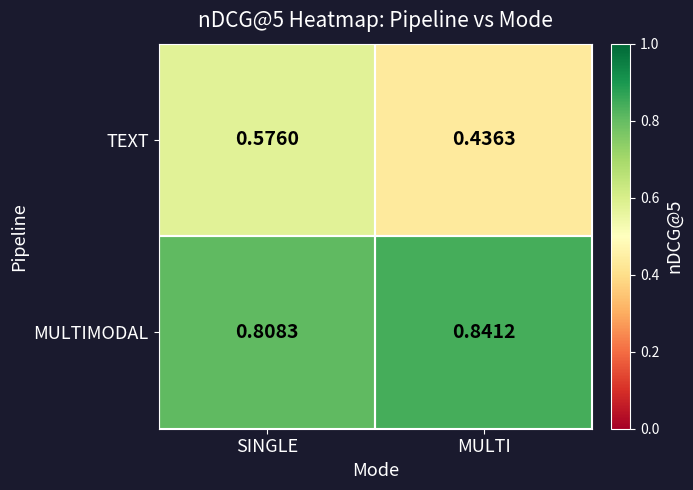

Where is TEXT nearest to the value 0?

MULTI